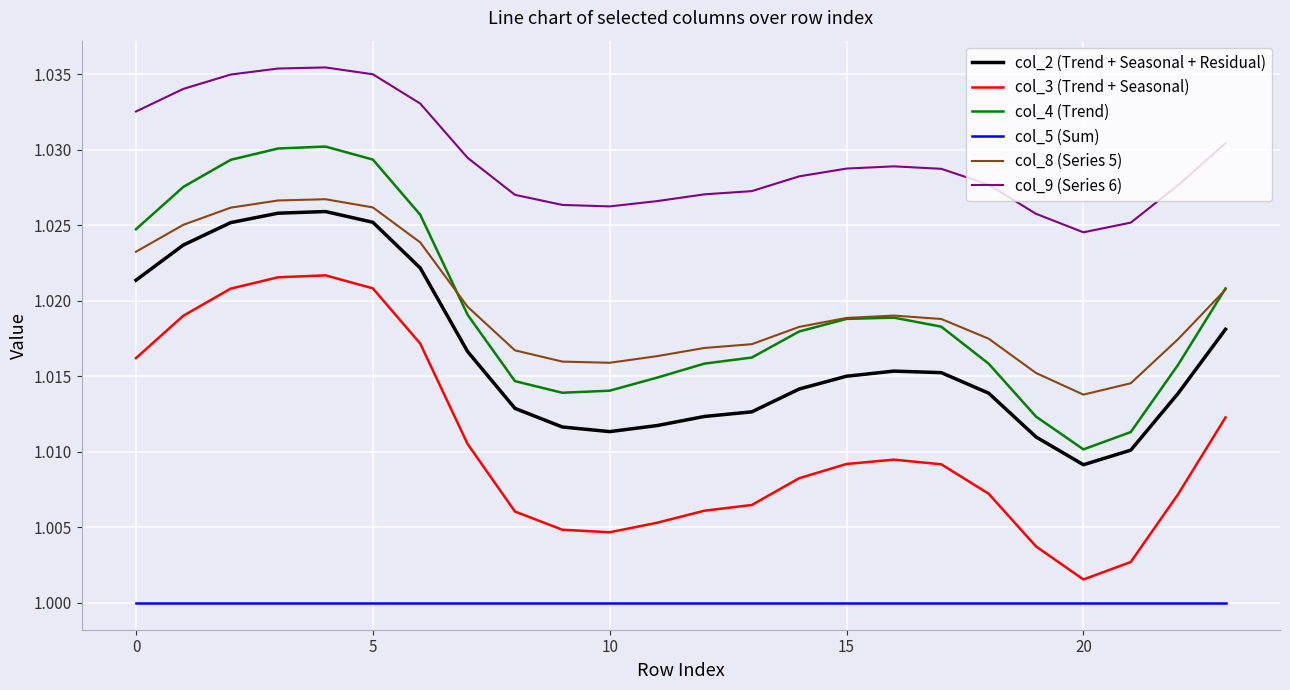

Which series has the widest spread of values?

col_3 (Trend + Seasonal)